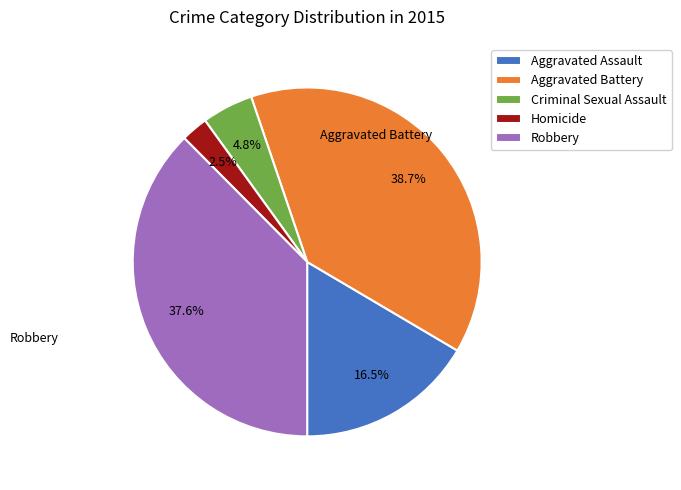

What portion of the pie excludes Aggravated Assault?

83.5%